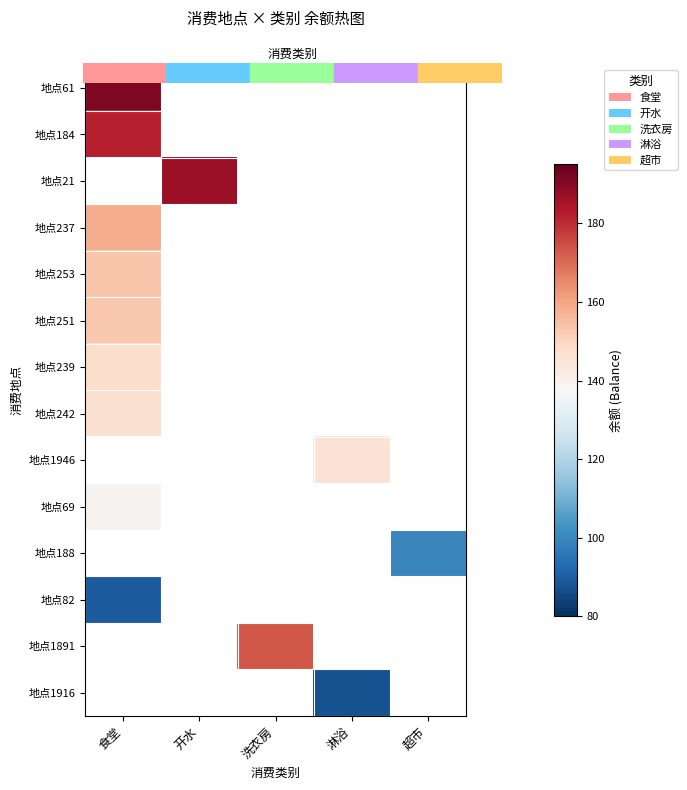

Which label corresponds to the largest value in the chart?

食堂